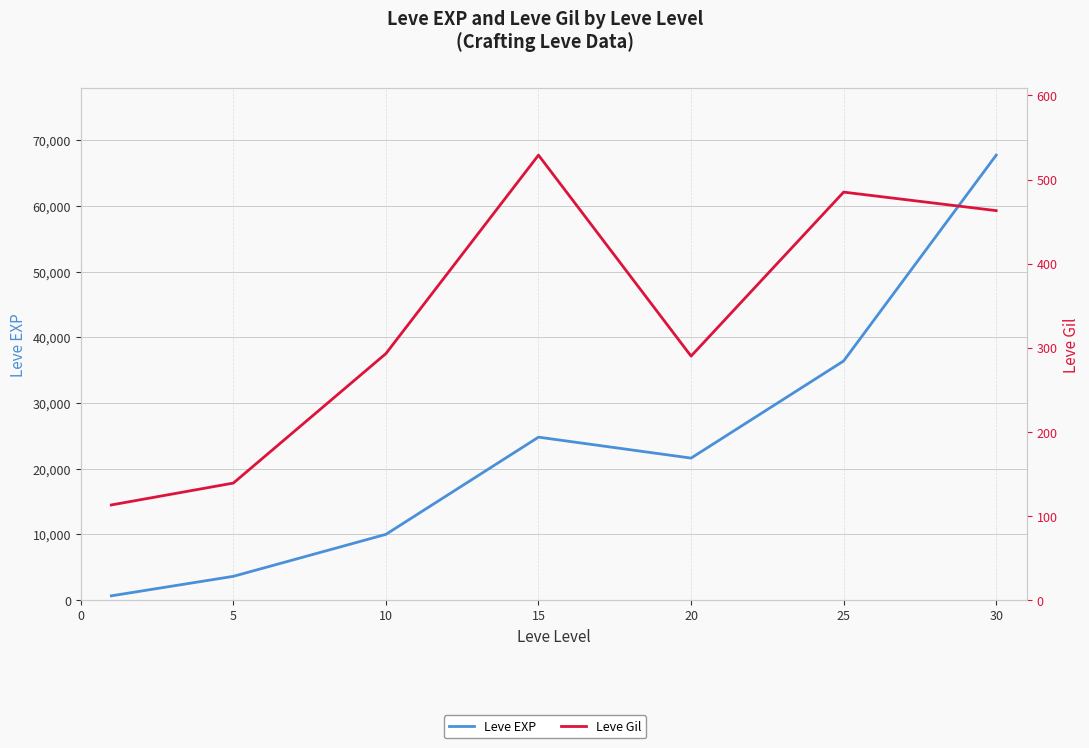

Does the chart have visible grid lines?

Yes